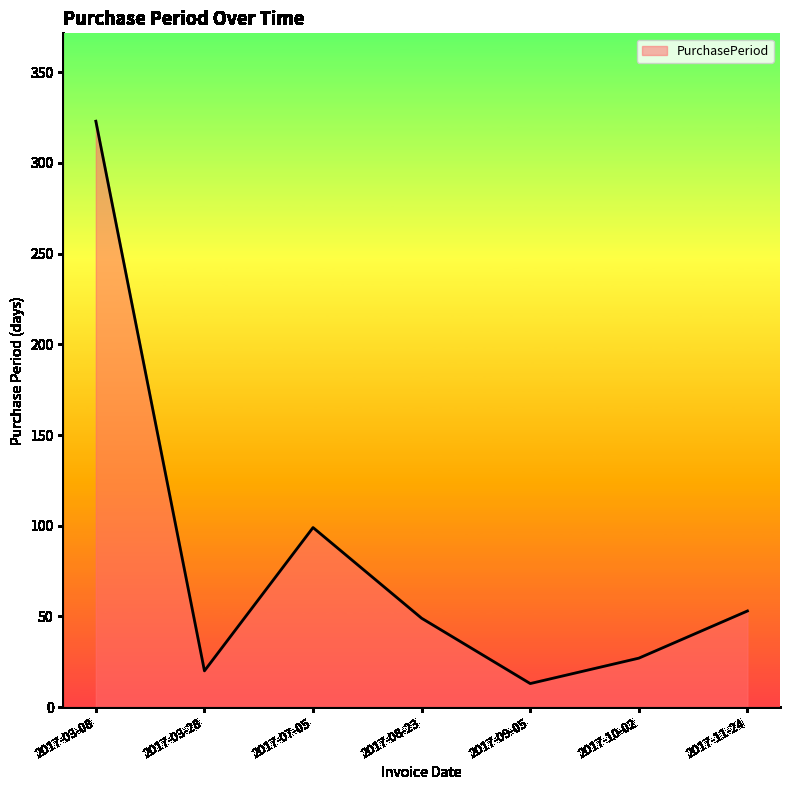

What is the average value?

83